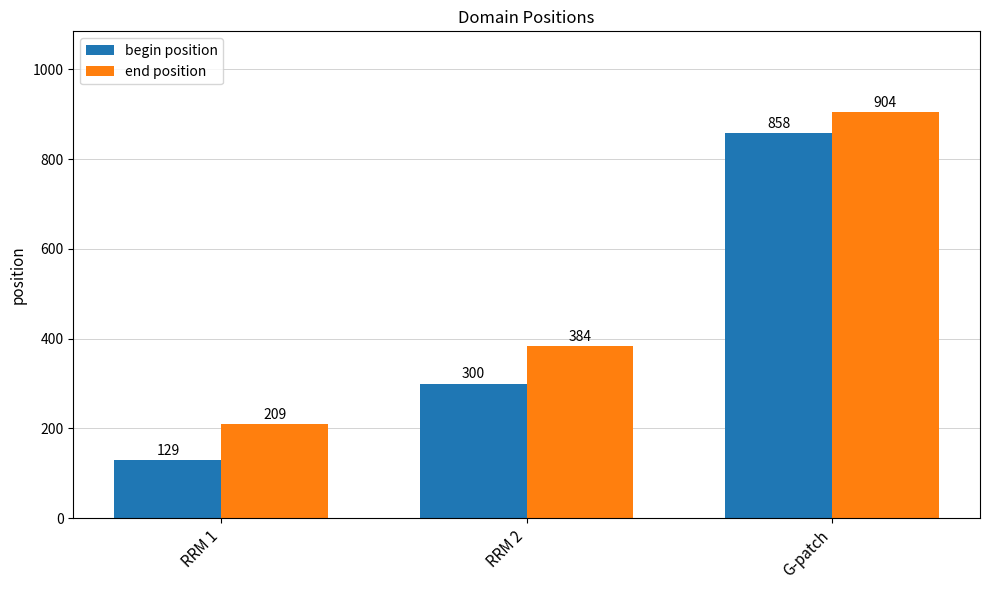

Reading left to right, transcribe all the data shown in this chart.

begin position: 129	300	858
end position: 209	384	904